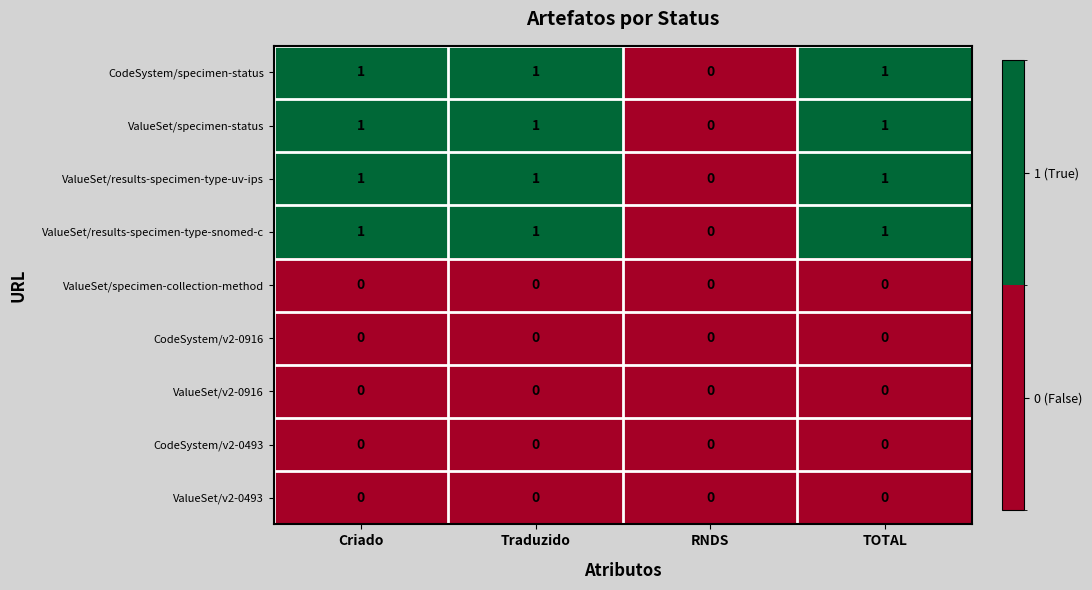

How many ValueSet/results-specimen-type-uv-ips values are between 1 and 2?

3